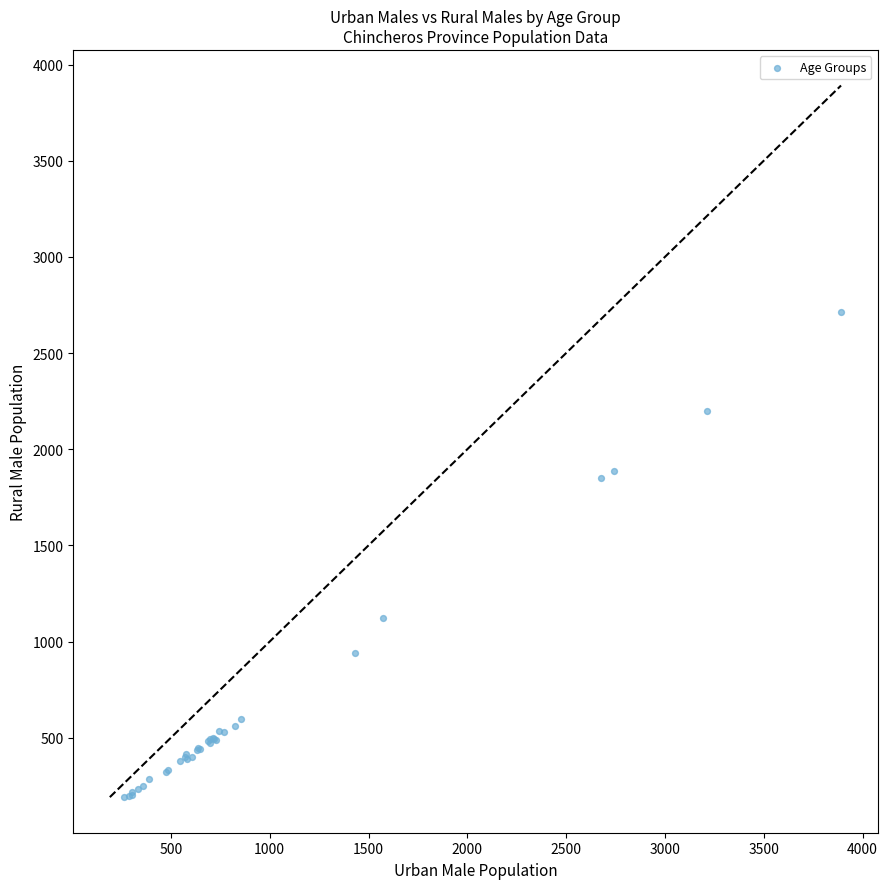

What Y value in the scatter plot is closest to 1452?

1125